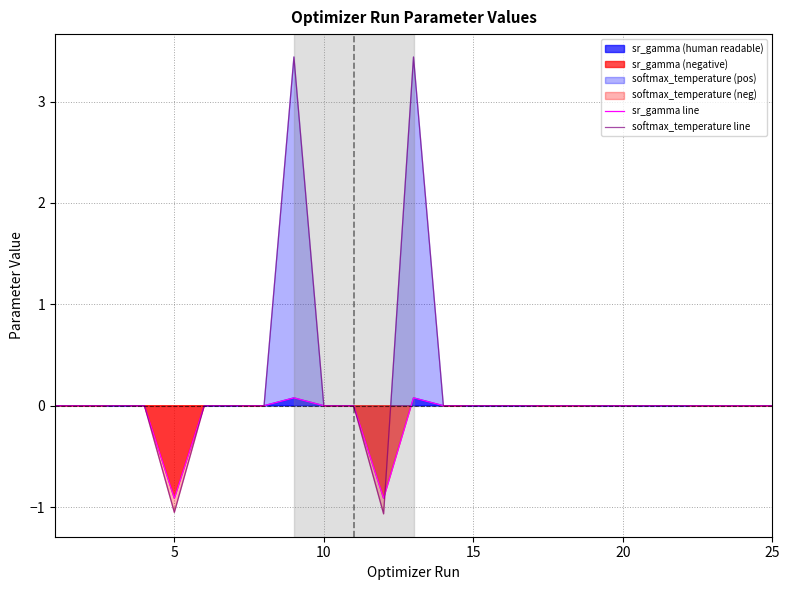

True or false: sr_gamma line has a value of 0.0 at 15.

True